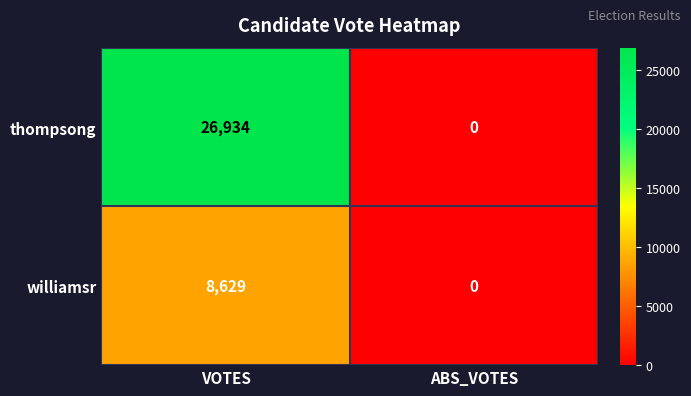

What is the difference between the williamsr values at VOTES and ABS_VOTES?

8629